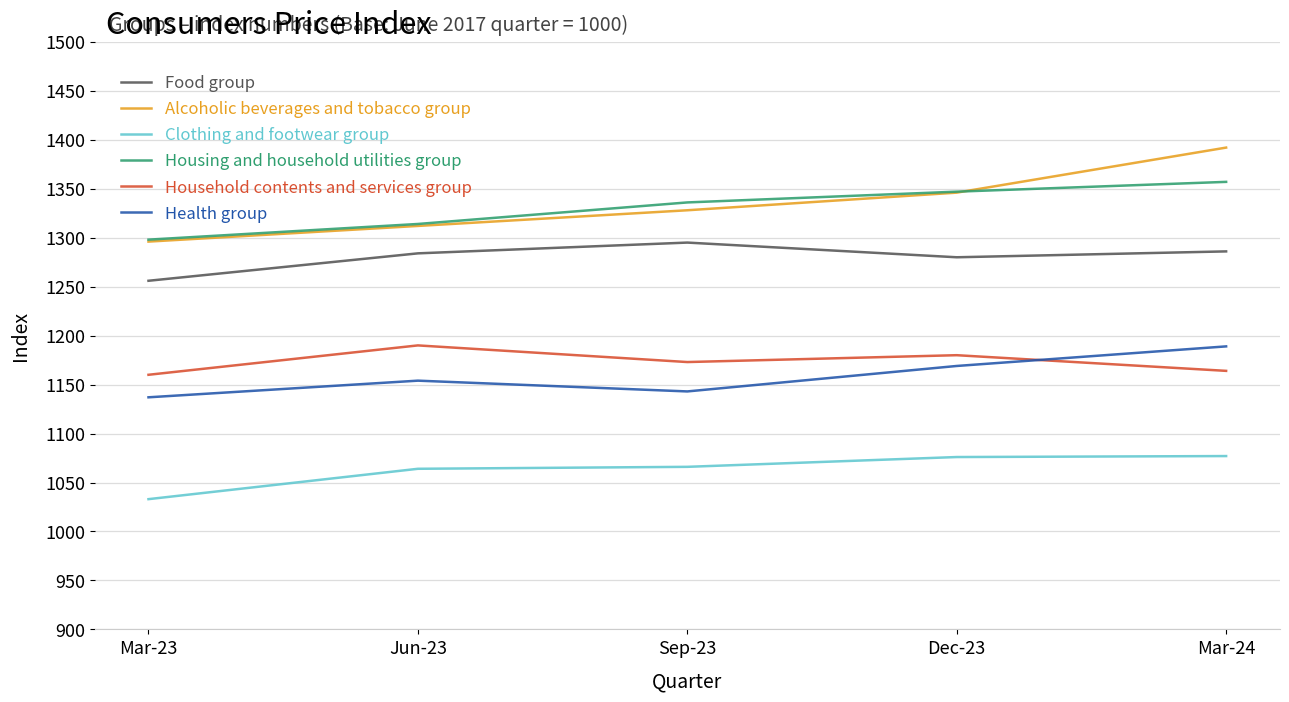

Rank the categories by Alcoholic beverages and tobacco group value from lowest to highest.

Mar-23, Jun-23, Sep-23, Dec-23, Mar-24